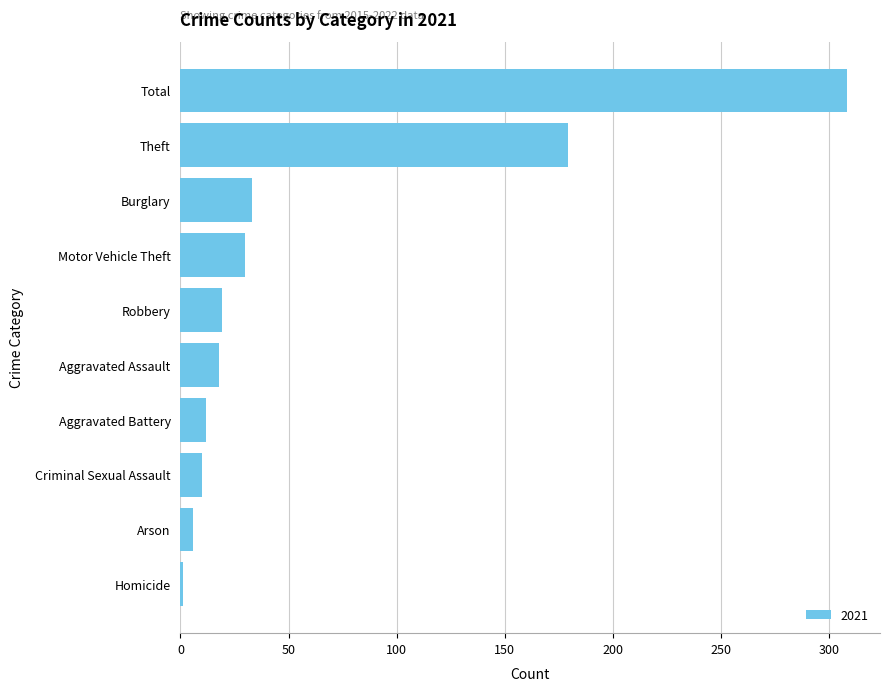

Read the value at Theft.

179